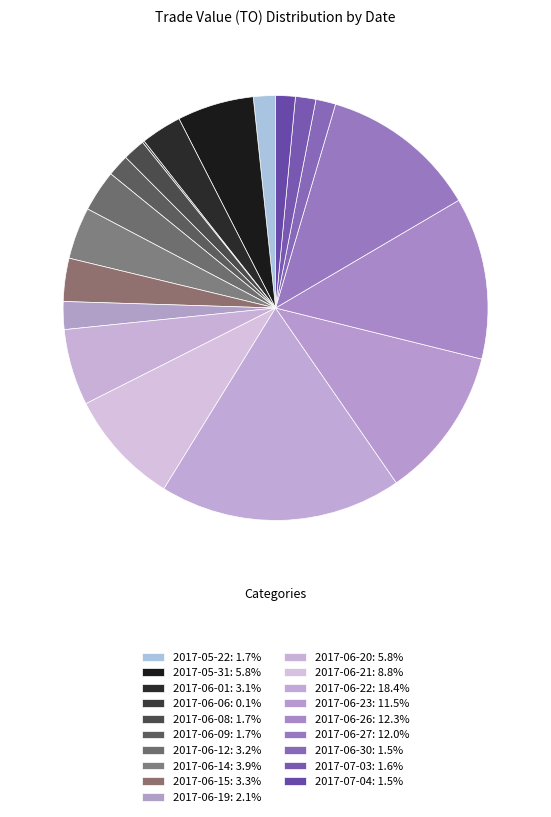

To the nearest percent, what is the difference between the 2017-06-30 and 2017-06-12 slice percentages?

2%